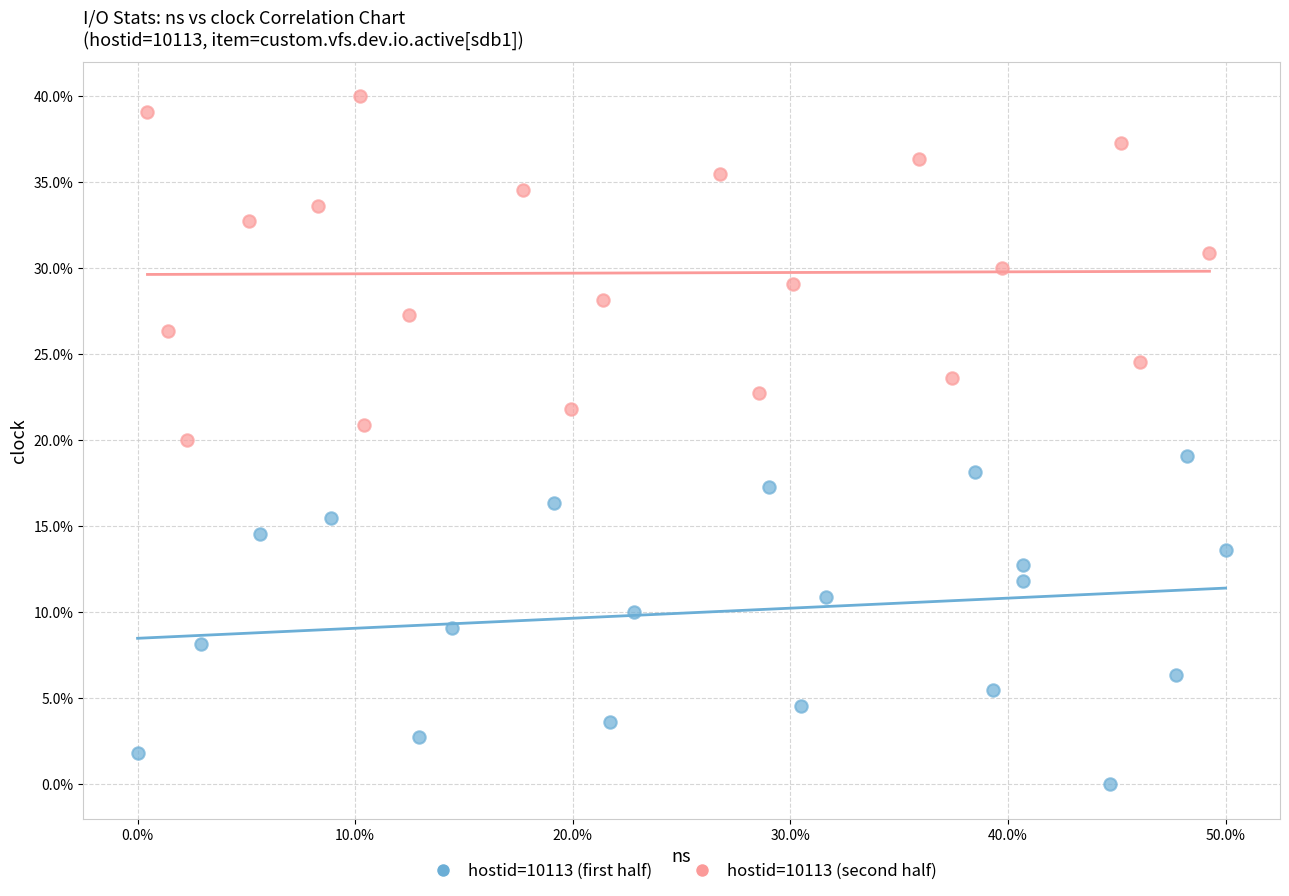

Which series has the largest Y range (max minus min)?

hostid=10113 (second half)